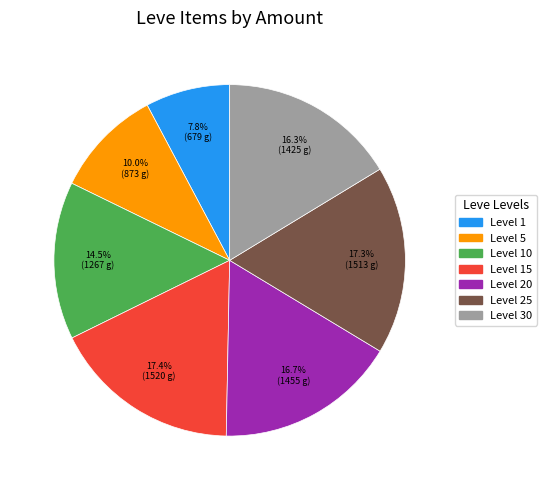

Which slice is the smallest?

Level 1